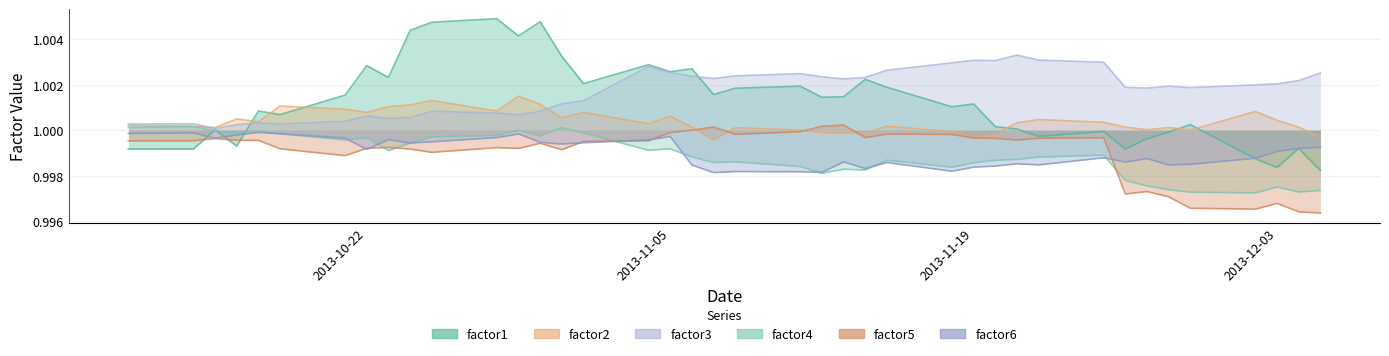

How many data points does each series have?

40